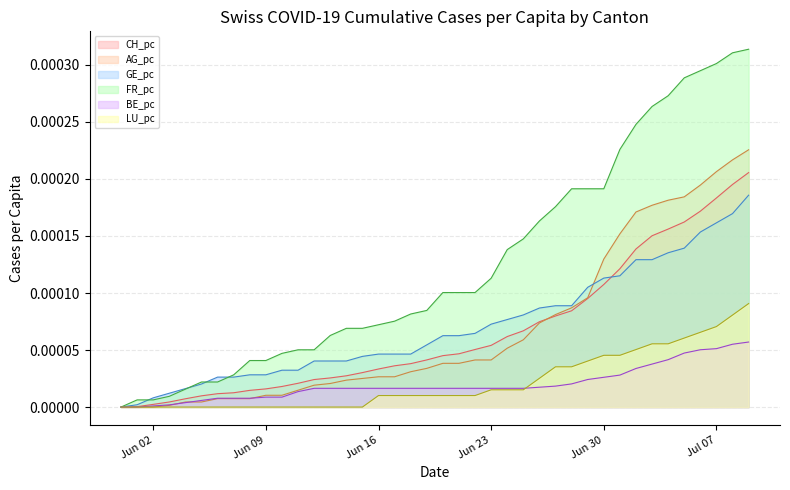

Which series has the largest total across all categories?

FR_pc